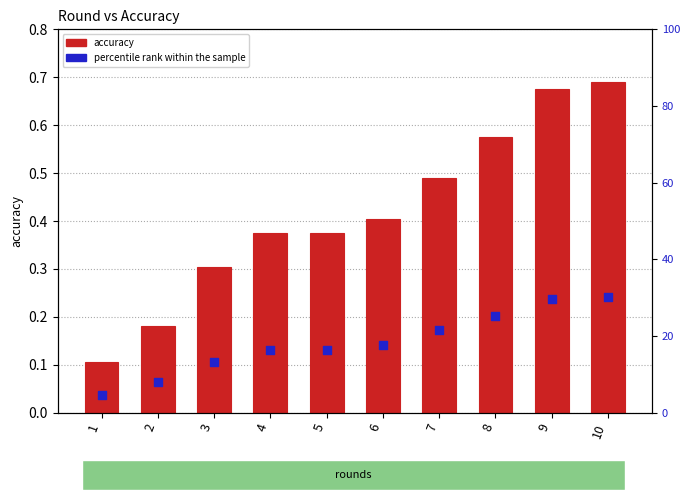

Which series reaches the maximum Y coordinate?

accuracy